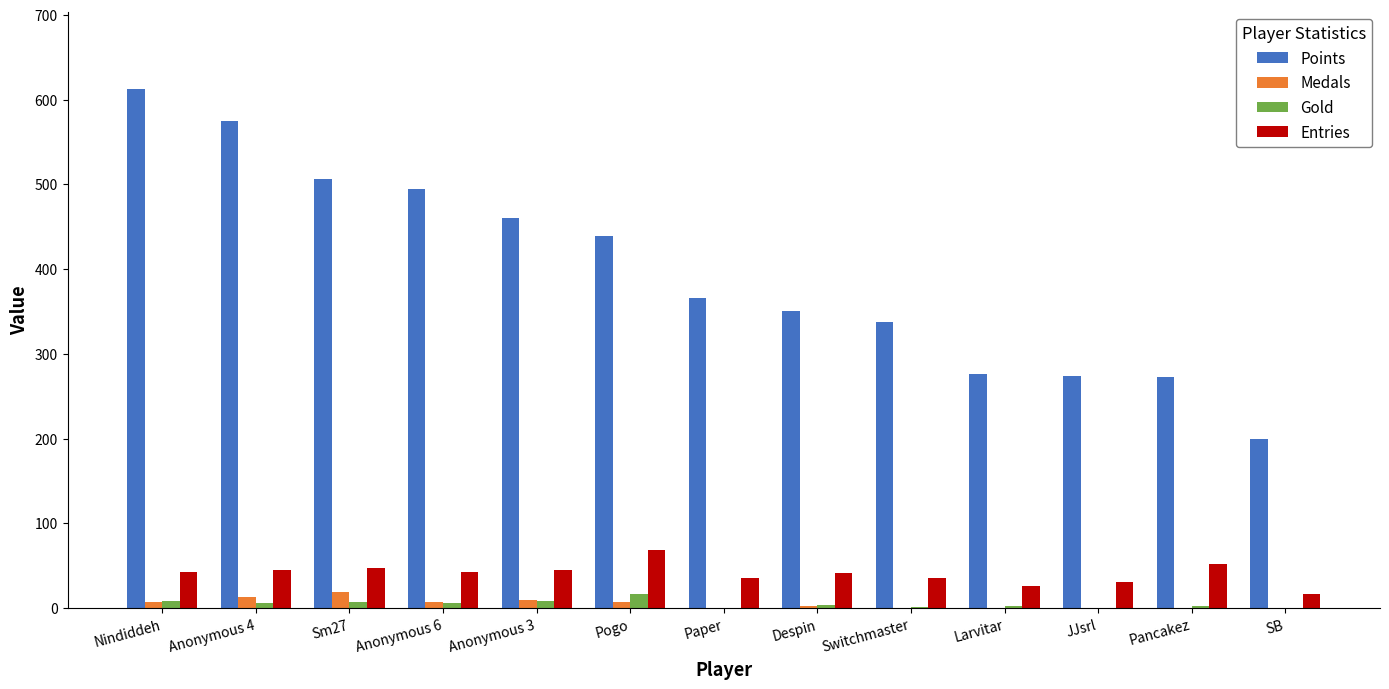

Which series has the largest total across all categories?

Points